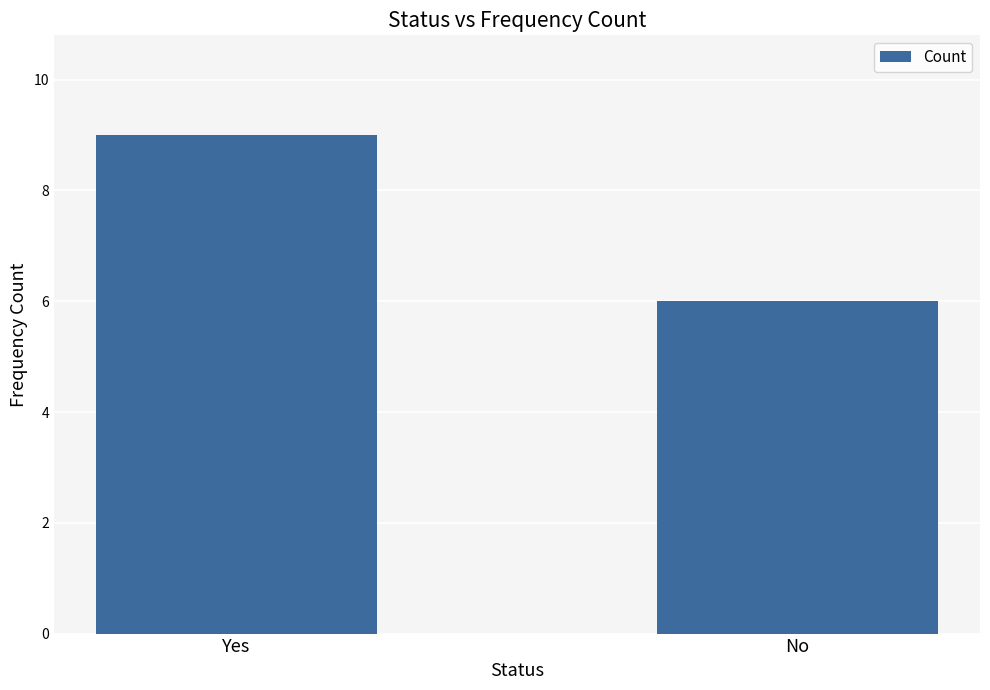

What is the sum of all values?

15